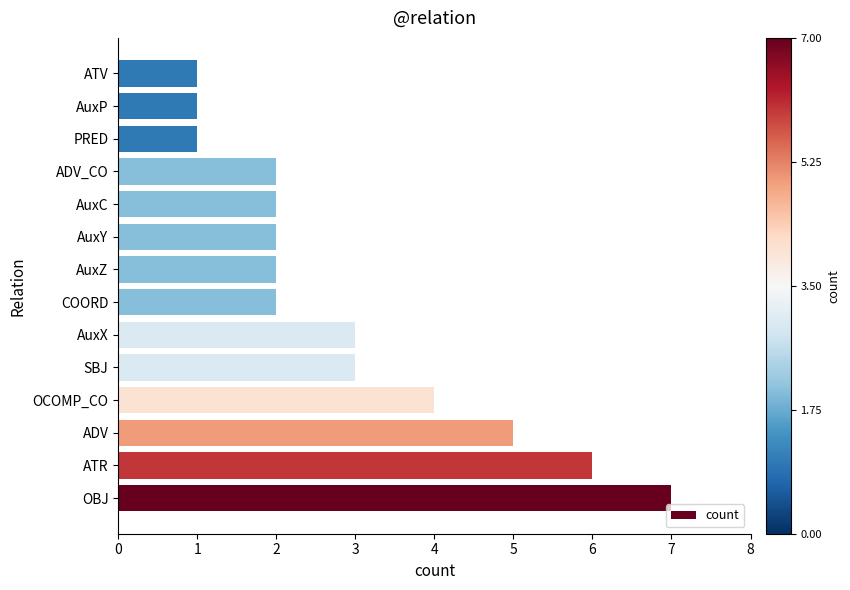

What is the sum of all values?

41